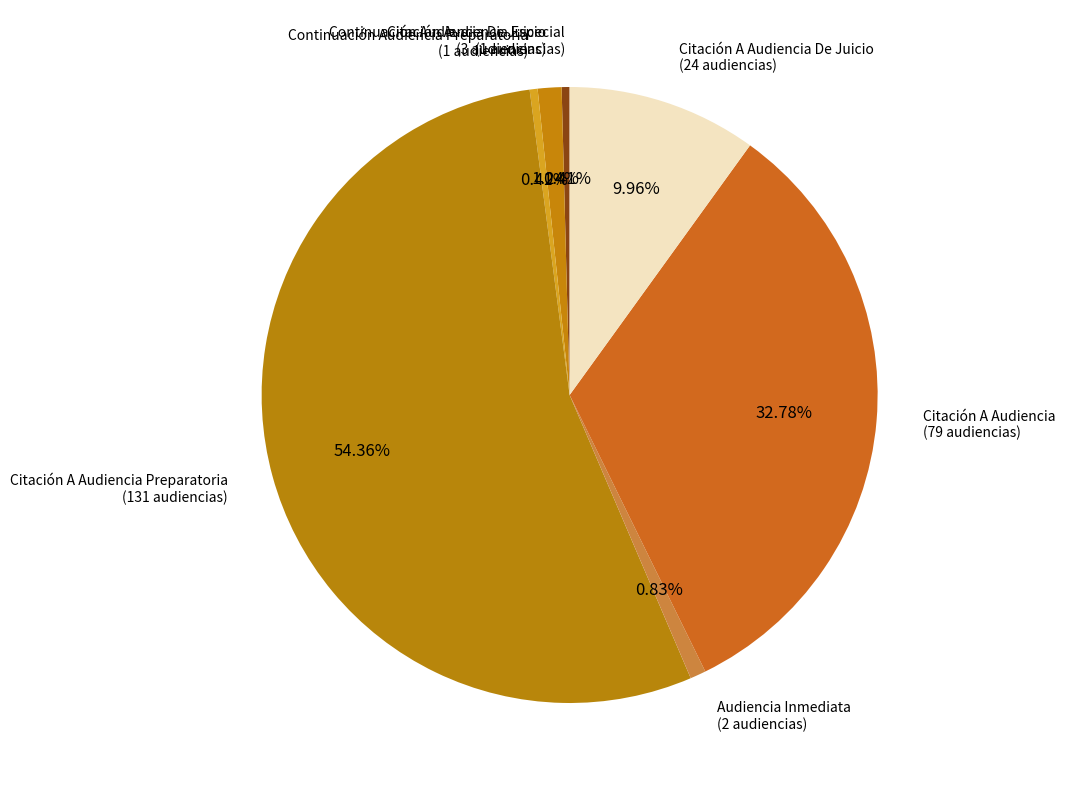

What is the ratio of the value at Continuación Audiencia Preparatoria (1 audiencias) to the value at Audiencia Inmediata (2 audiencias)?

0.5